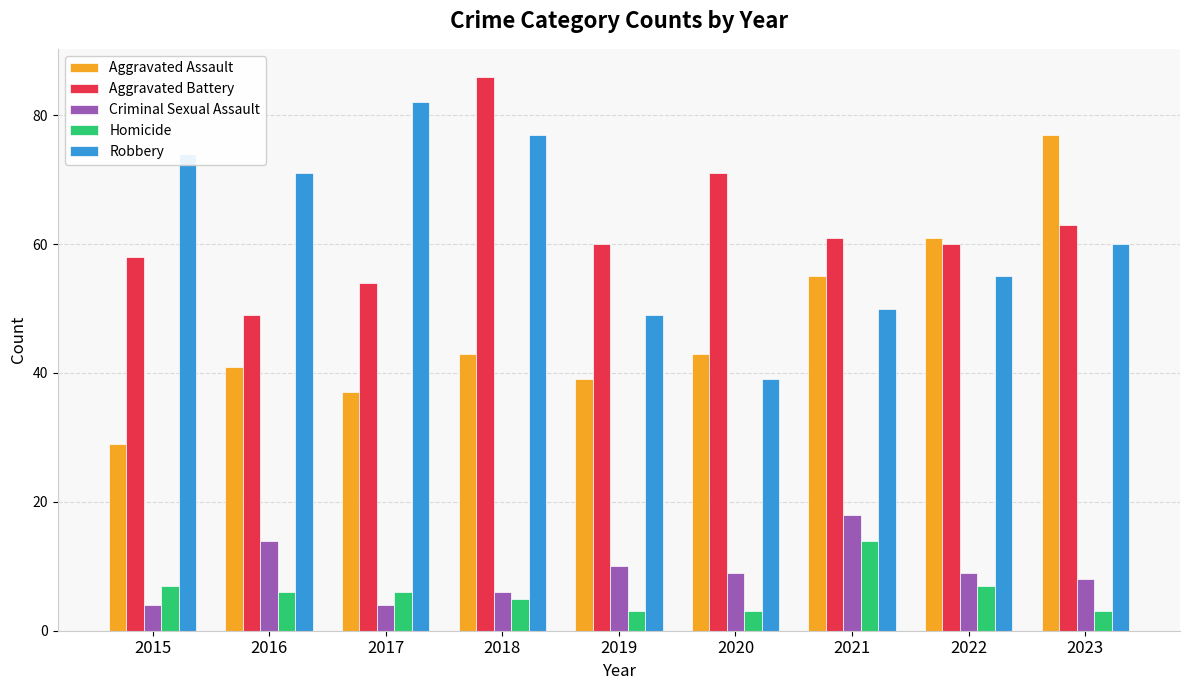

What is the value of the Aggravated Assault bar at the 7th from the left?

55